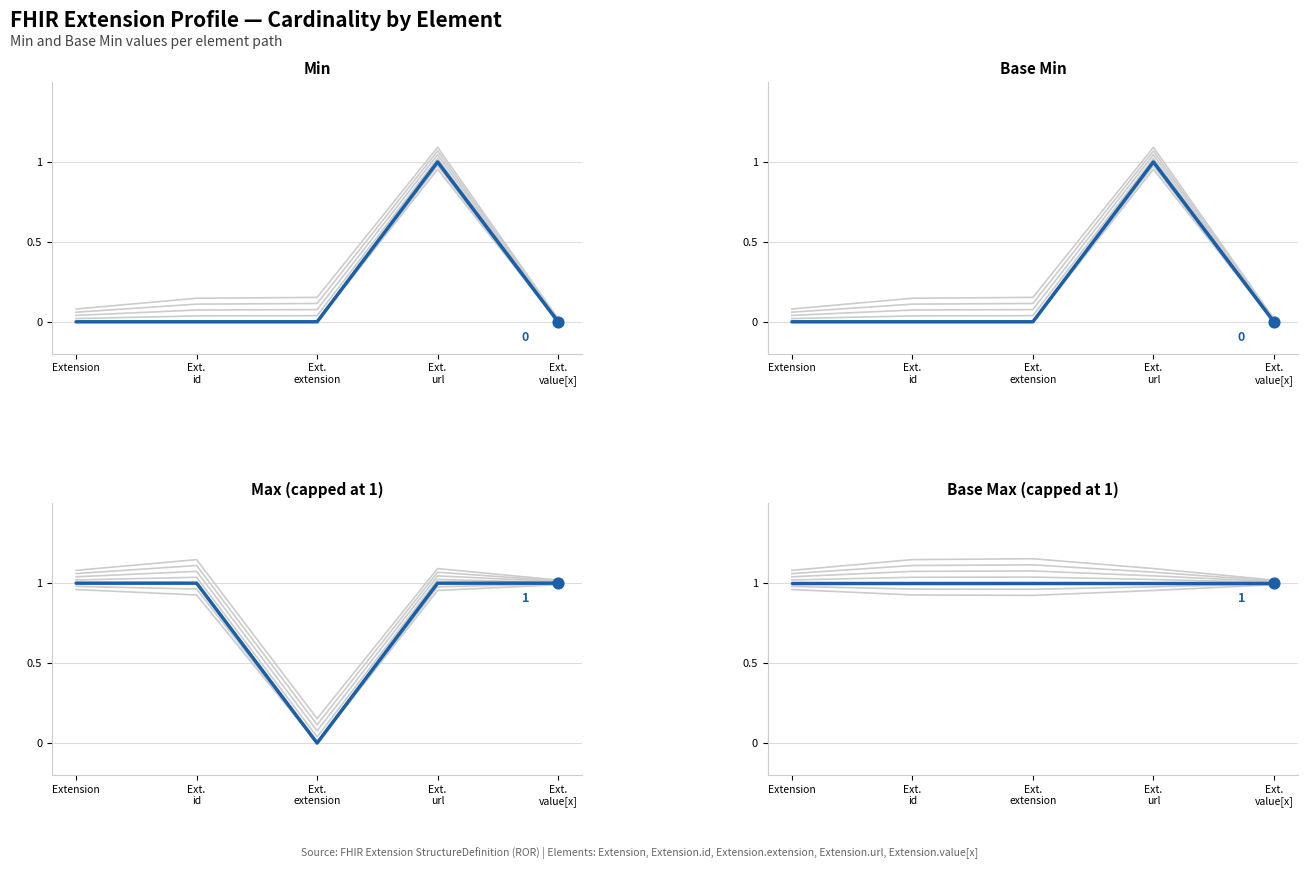

What are all the series names shown in the legend?

Min, Base Min, Max (capped at 1), Base Max (capped at 1)